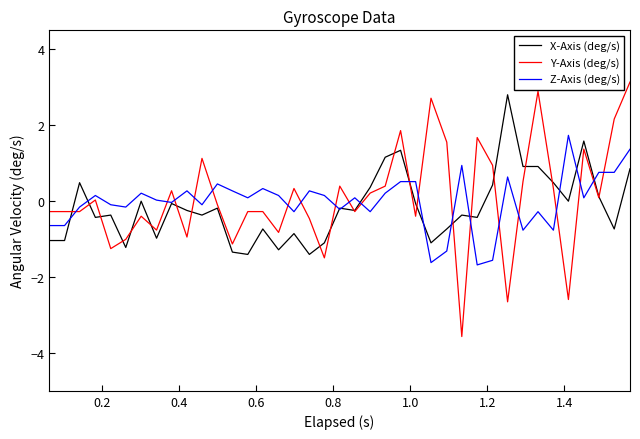

What is the maximum value for Y-Axis (deg/s)?

3.1